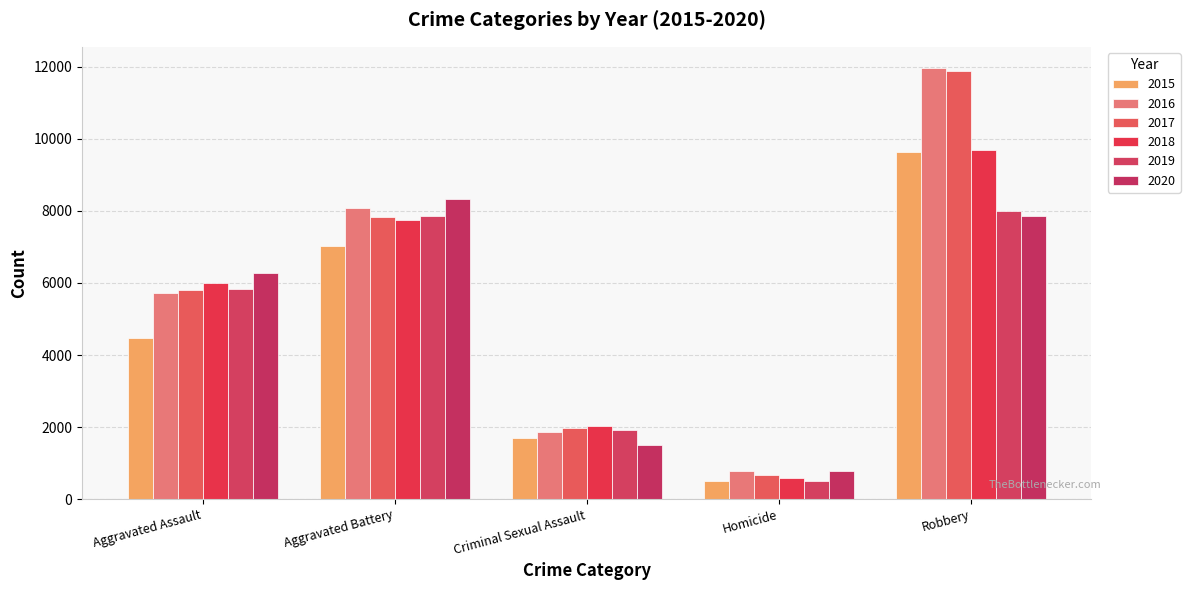

Count the number of data series in this chart.

6